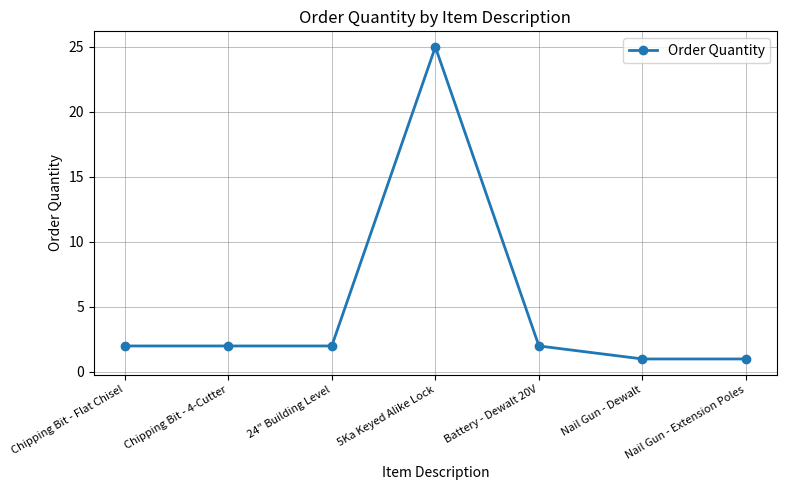

Which label corresponds to the largest value in the chart?

5Ka Keyed Alike Lock